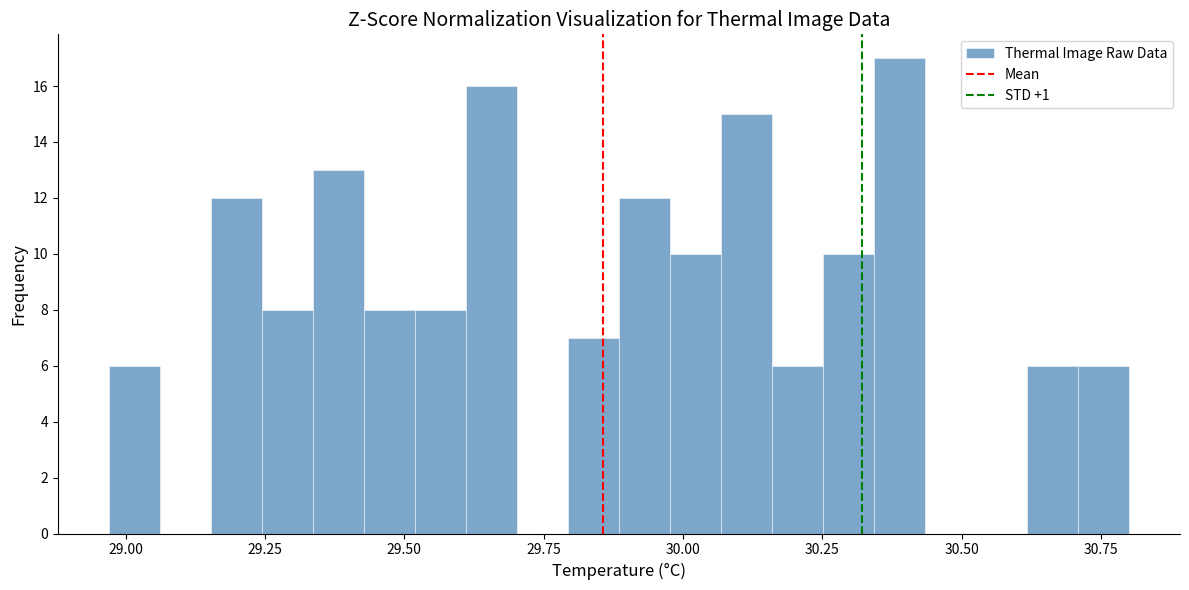

Around what value on the x-axis is the tallest bar? Give the approximate position of its centre, as read against the axis.

30.40